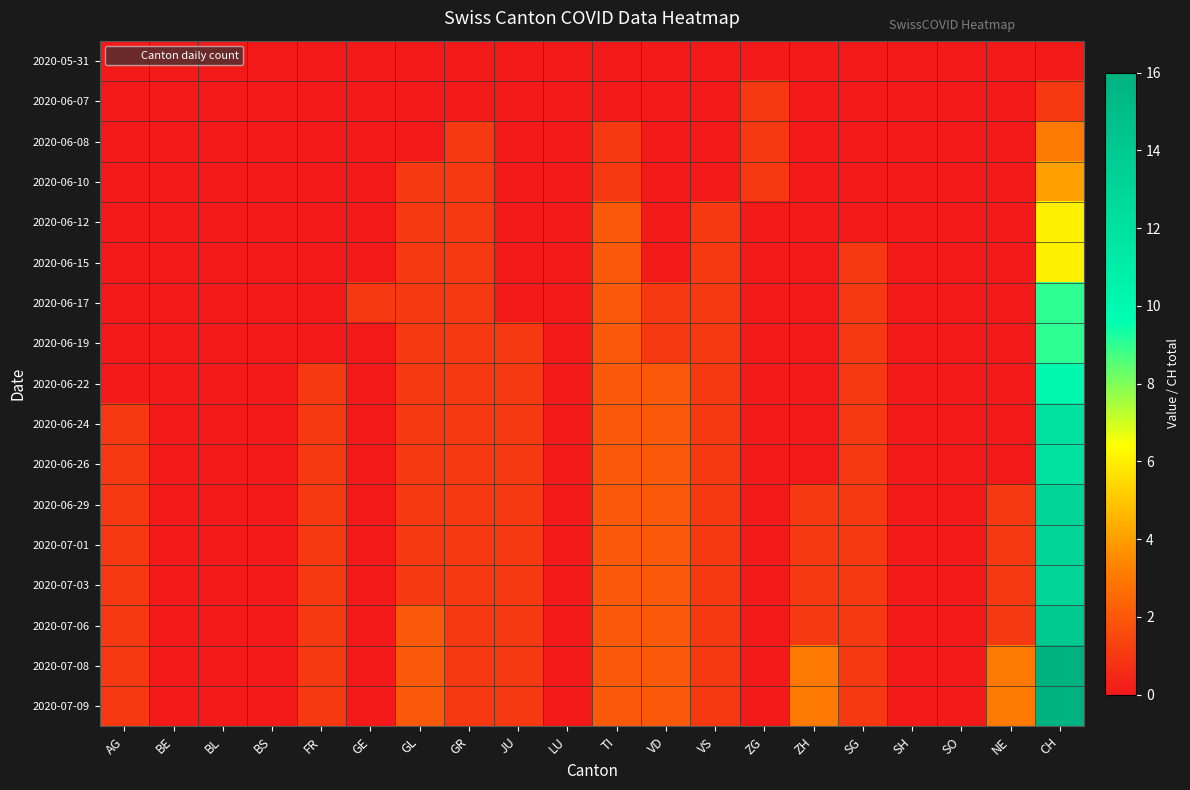

At which category is the sum across all series the highest?

CH